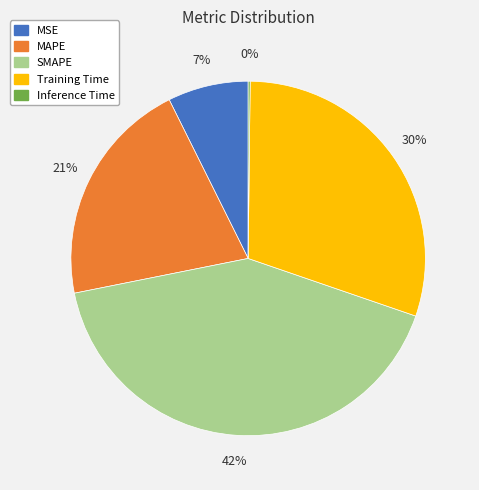

Is there any slice that represents more than half of the pie?

No